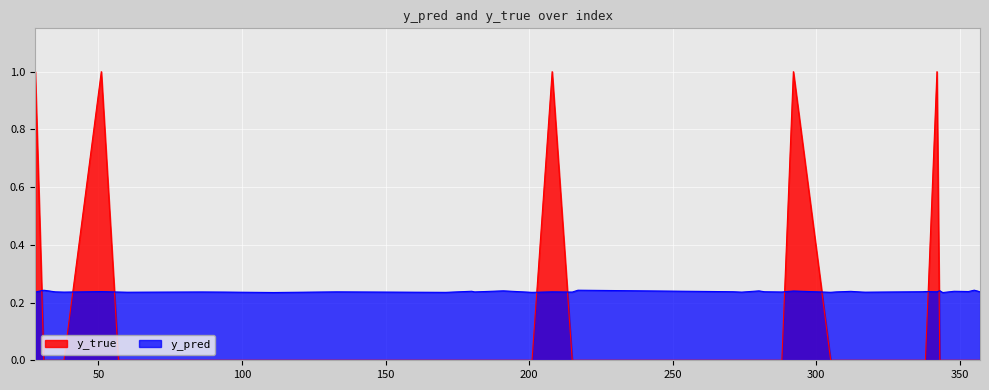

What is the average value of the y_pred series?

0.2